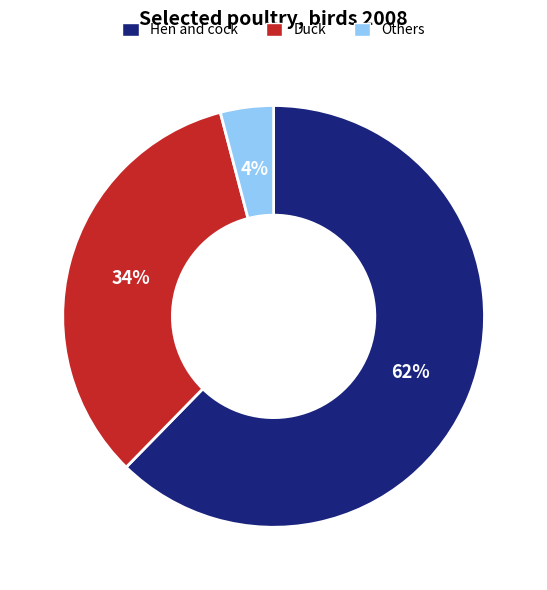

Count the number of slices in the pie.

3